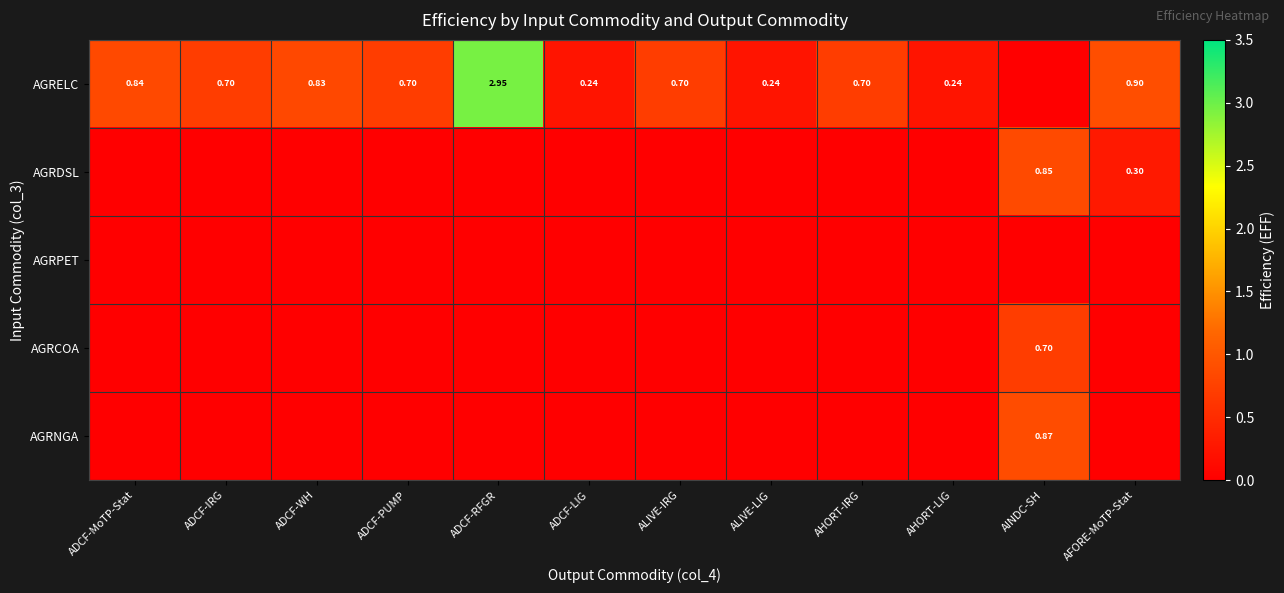

True or false: AGRELC has a value of 0.7 at AHORT-IRG.

True